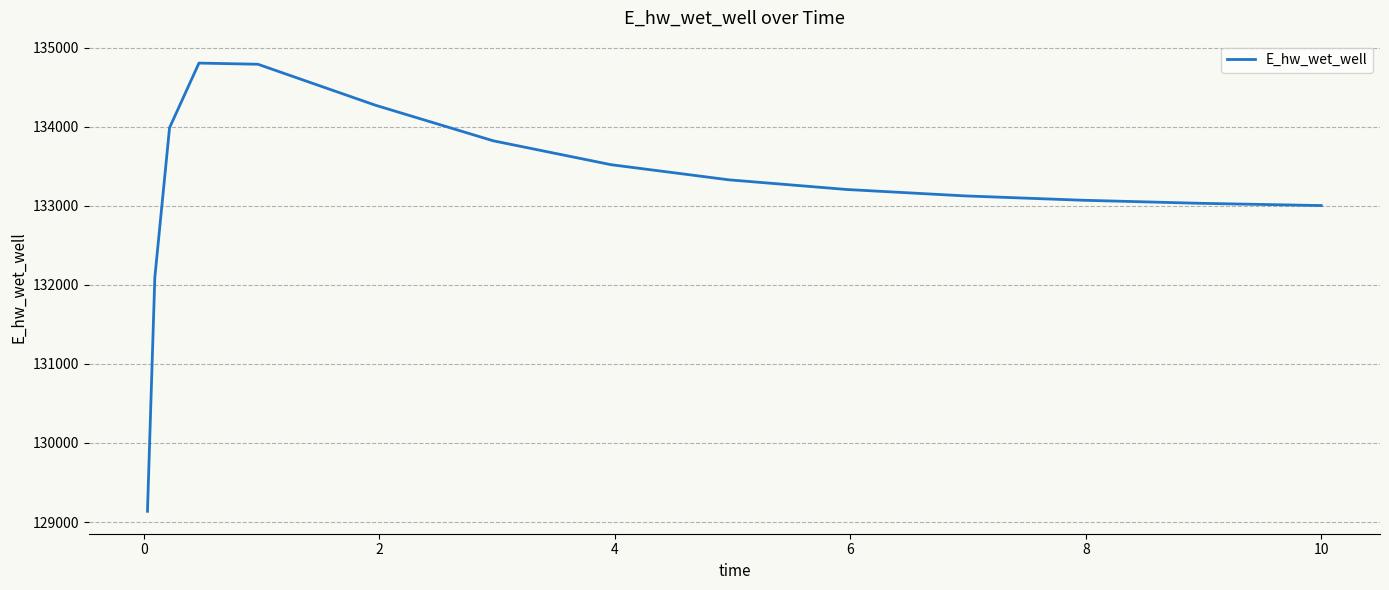

What is the difference between the maximum and minimum values?

5667.9